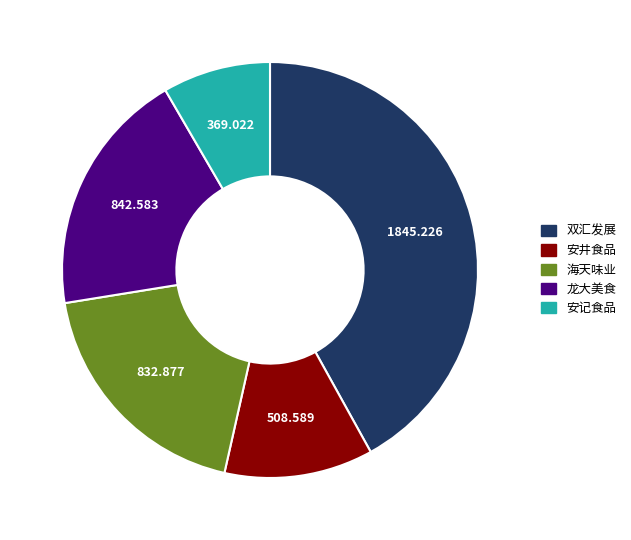

Which slice is the largest?

双汇发展